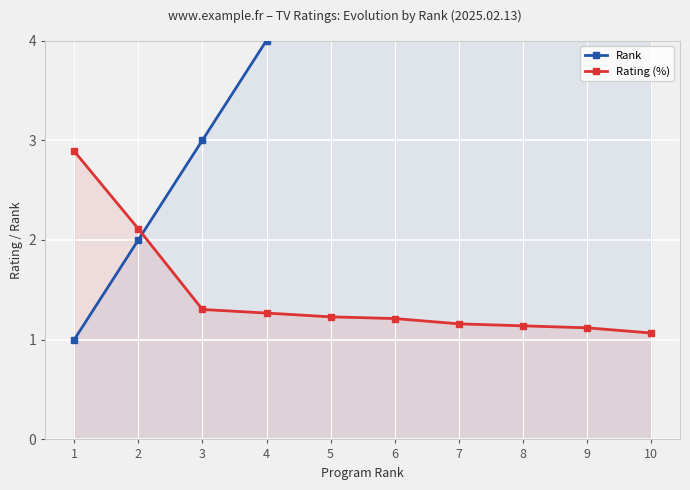

List the labels in order of Rating (%) value, largest first.

1, 2, 3, 4, 5, 6, 7, 8, 9, 10